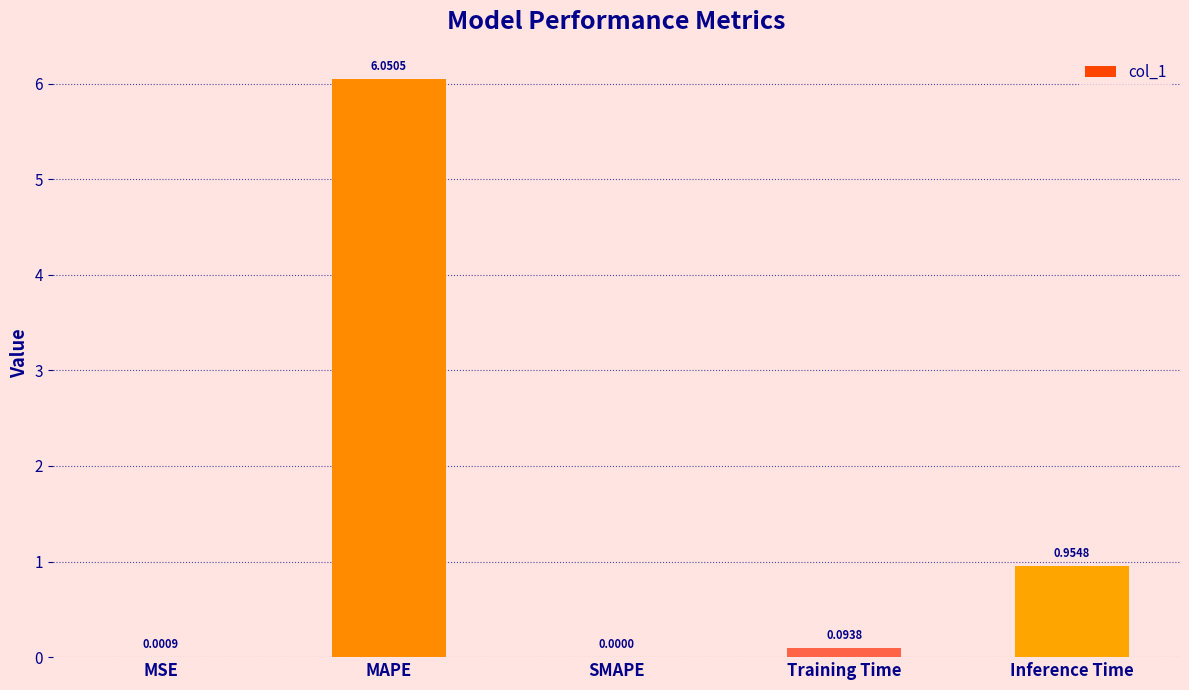

At which category does the chart reach its peak across all series?

MAPE